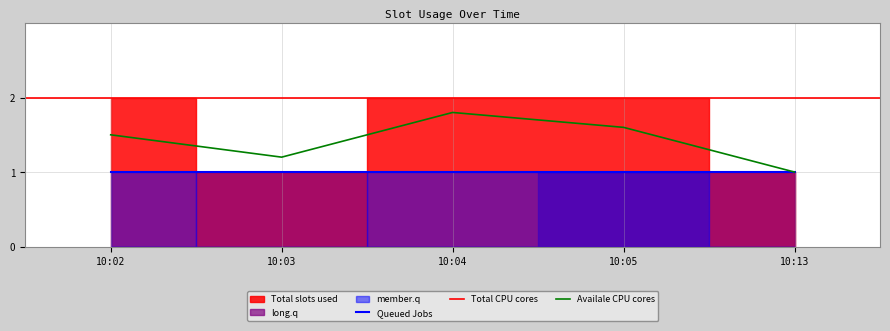

Which category has the lowest value in the Availale CPU cores series?

10:13